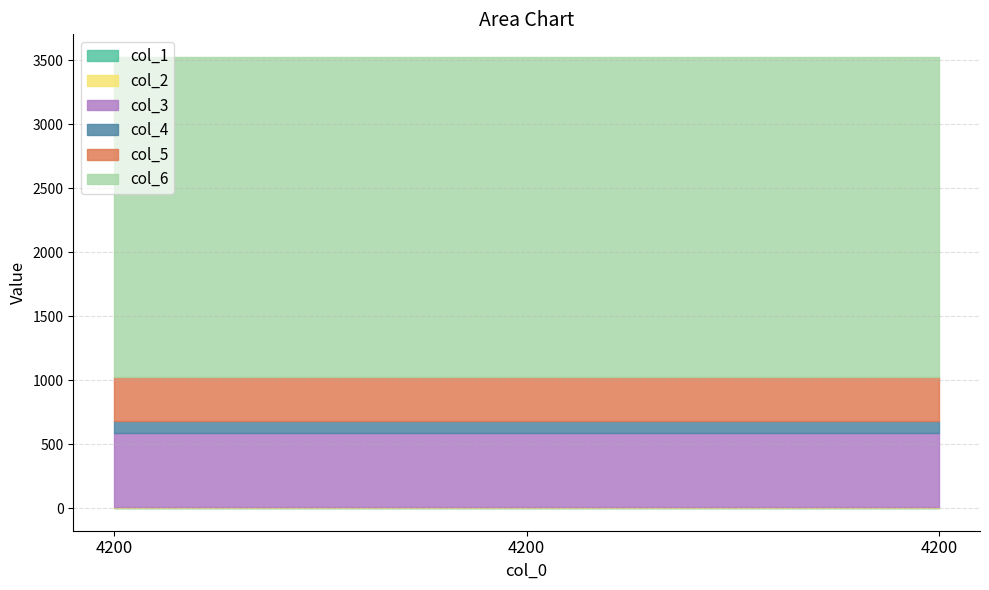

At which label is col_1 closest to 5?

4200